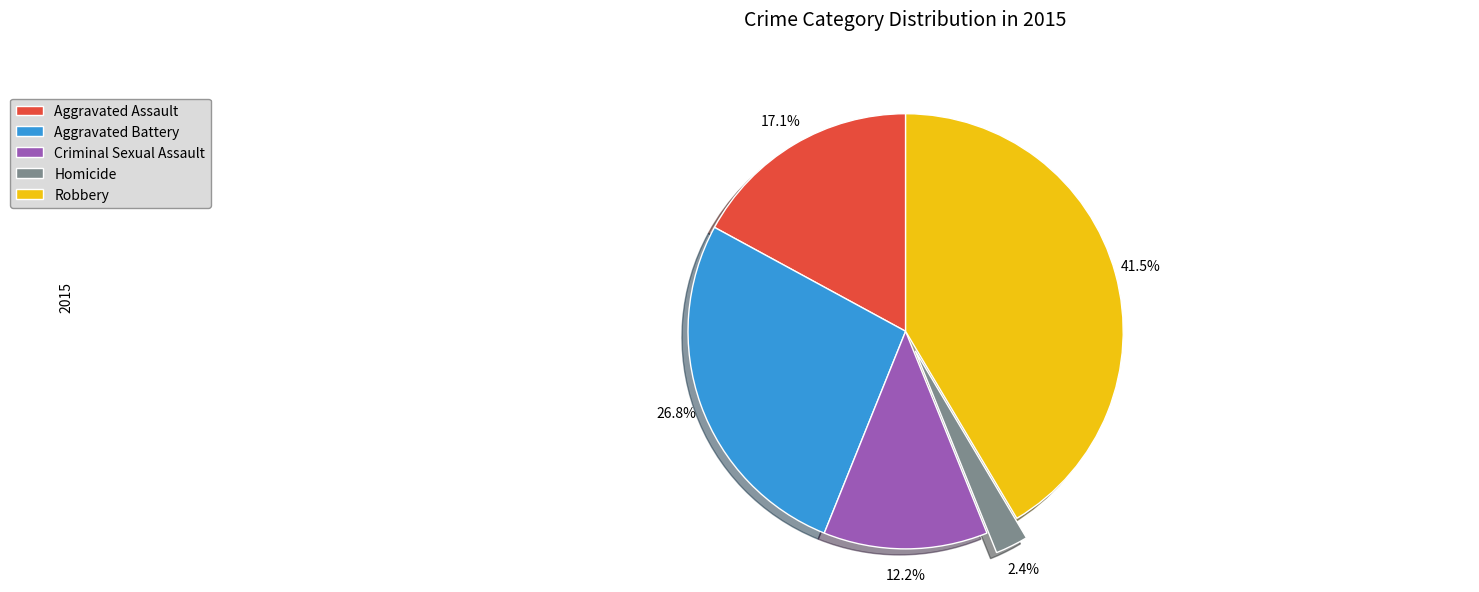

To the nearest percent, what portion does Criminal Sexual Assault represent?

12%